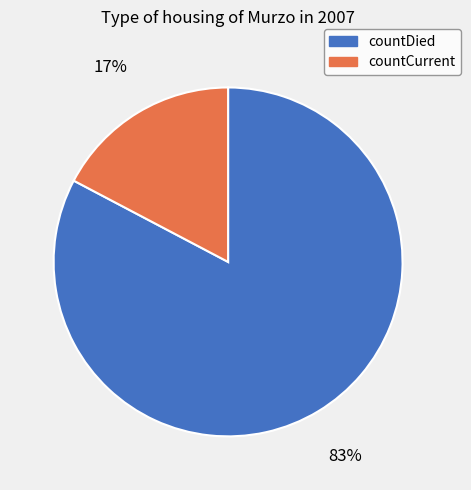

Which category has the smallest portion of the pie?

countCurrent